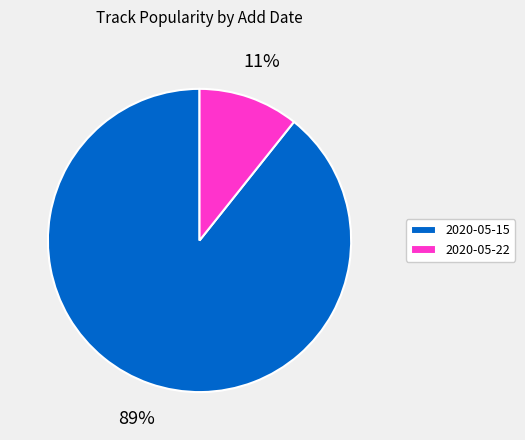

Combined, do 2020-05-15 and 2020-05-22 account for over 50%?

Yes